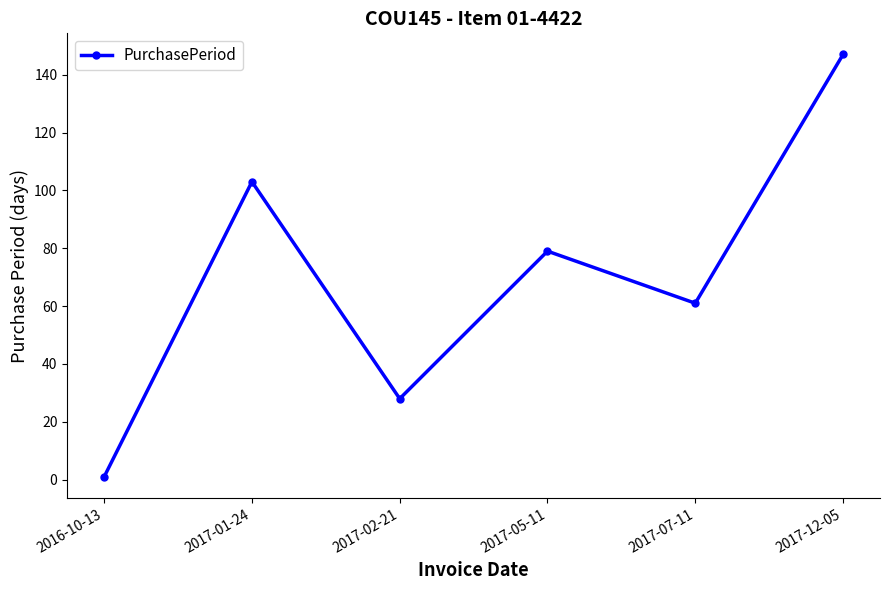

Rank the categories by value from lowest to highest.

2016-10-13, 2017-02-21, 2017-07-11, 2017-05-11, 2017-01-24, 2017-12-05